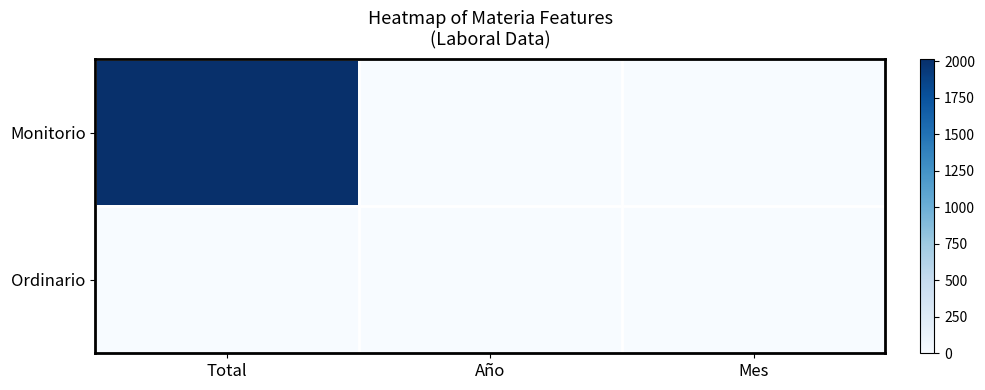

Reading left to right, transcribe all the data shown in this chart.

Monitorio: Total=1	Año=0	Mes=0
Ordinario: Total=0	Año=0	Mes=0